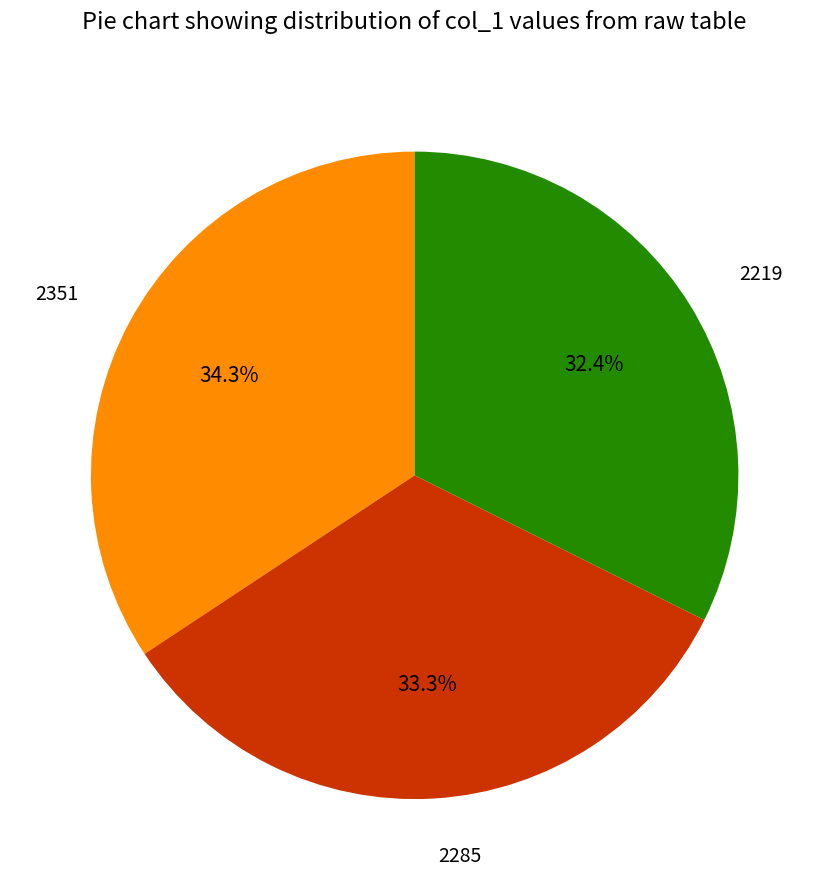

Is the sum of 2285 and 2219 greater than half?

Yes